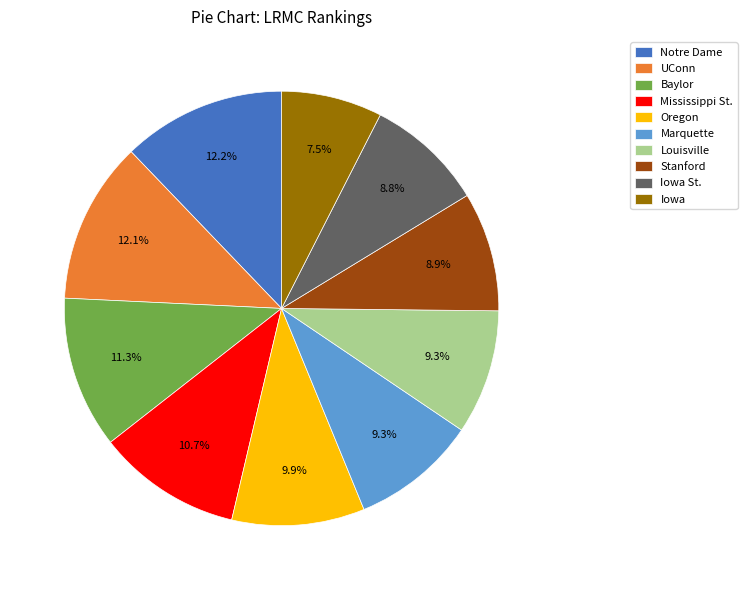

Which has a higher value, Louisville or Oregon?

Oregon